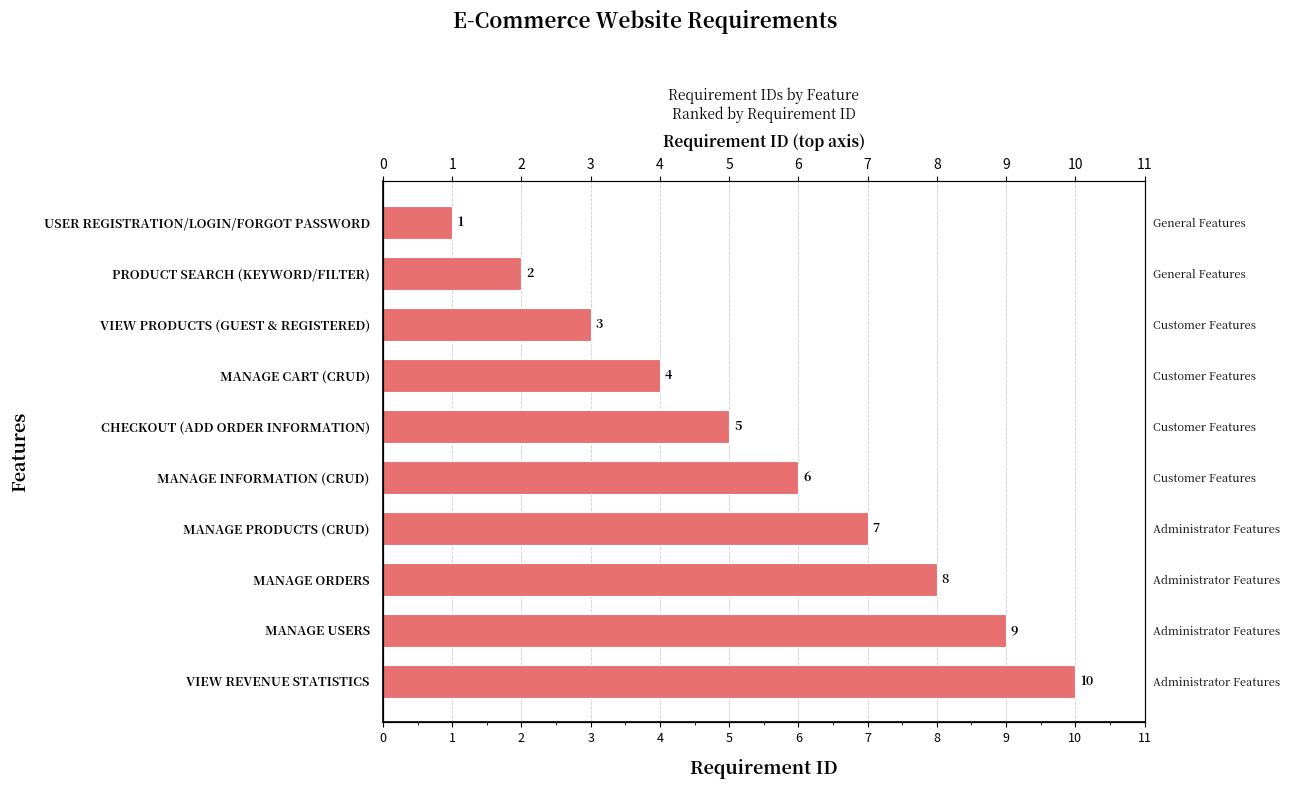

Does the chart contain stacked bars?

No